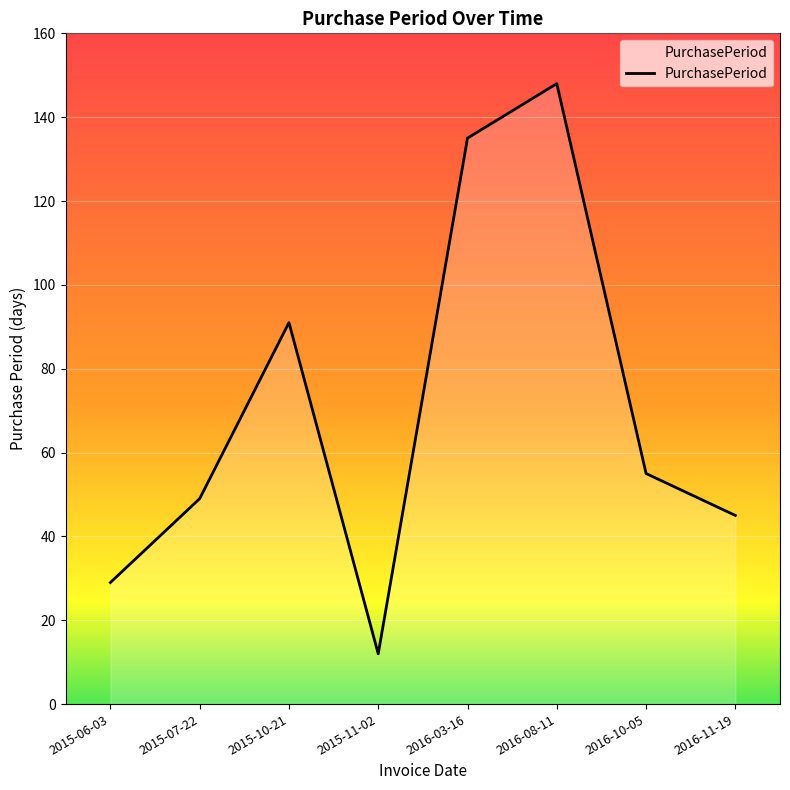

List the labels in order of value, smallest first.

2015-11-02, 2015-06-03, 2016-11-19, 2015-07-22, 2016-10-05, 2015-10-21, 2016-03-16, 2016-08-11